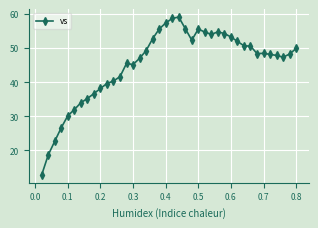

What is the average value?

45.1